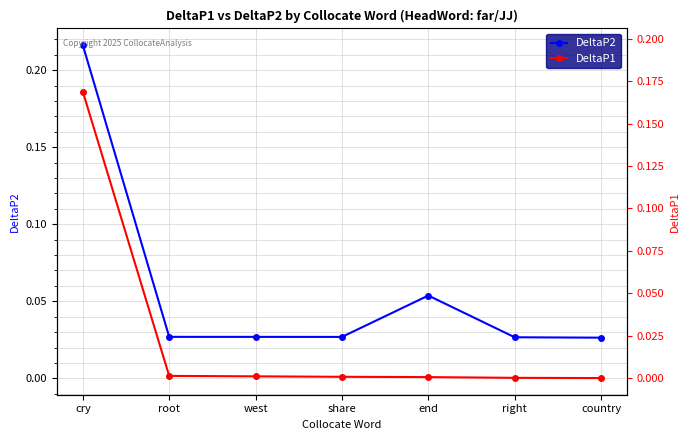

What is the sum of the DeltaP1 values at cry and country?

0.2